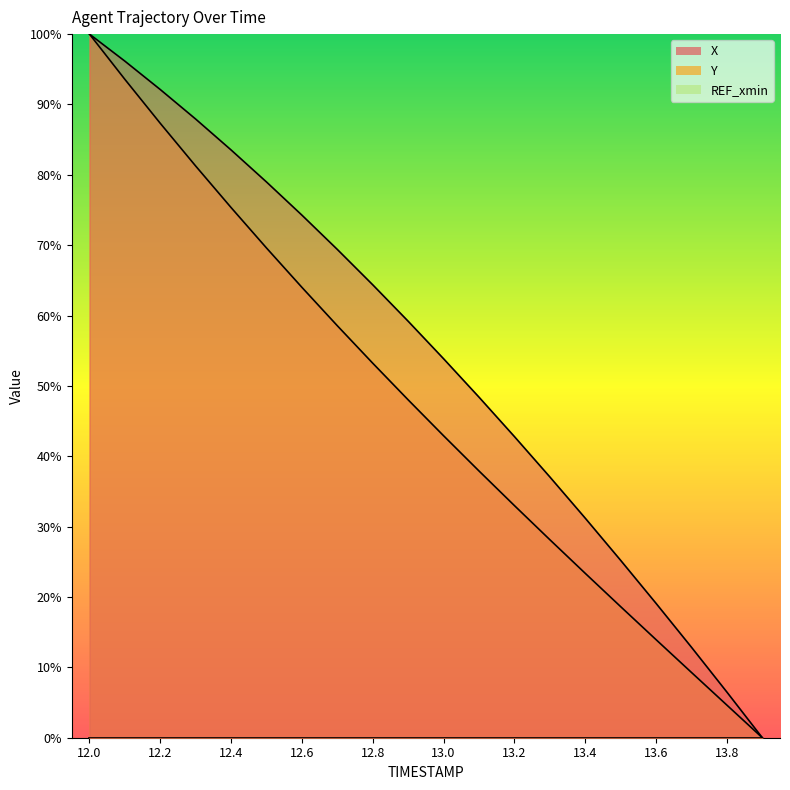

What value does the Y series have at 12.2?

87.3